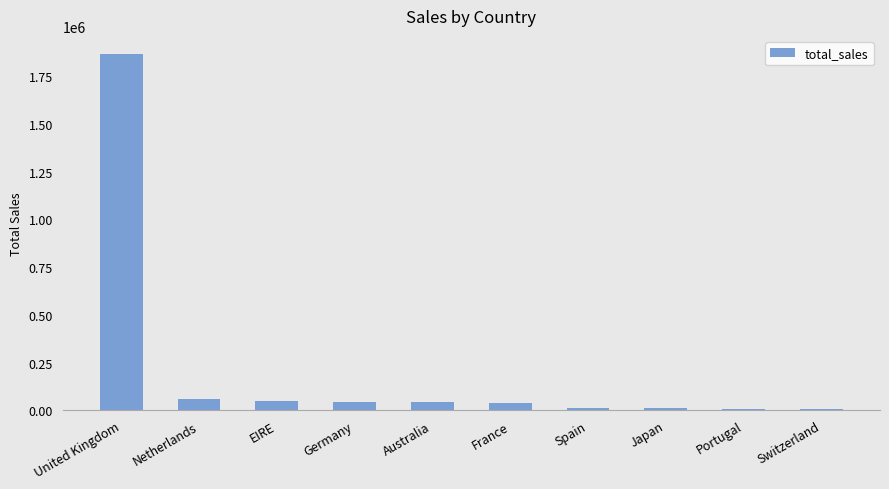

What is the ratio of the value at Portugal to the value at EIRE?

0.2